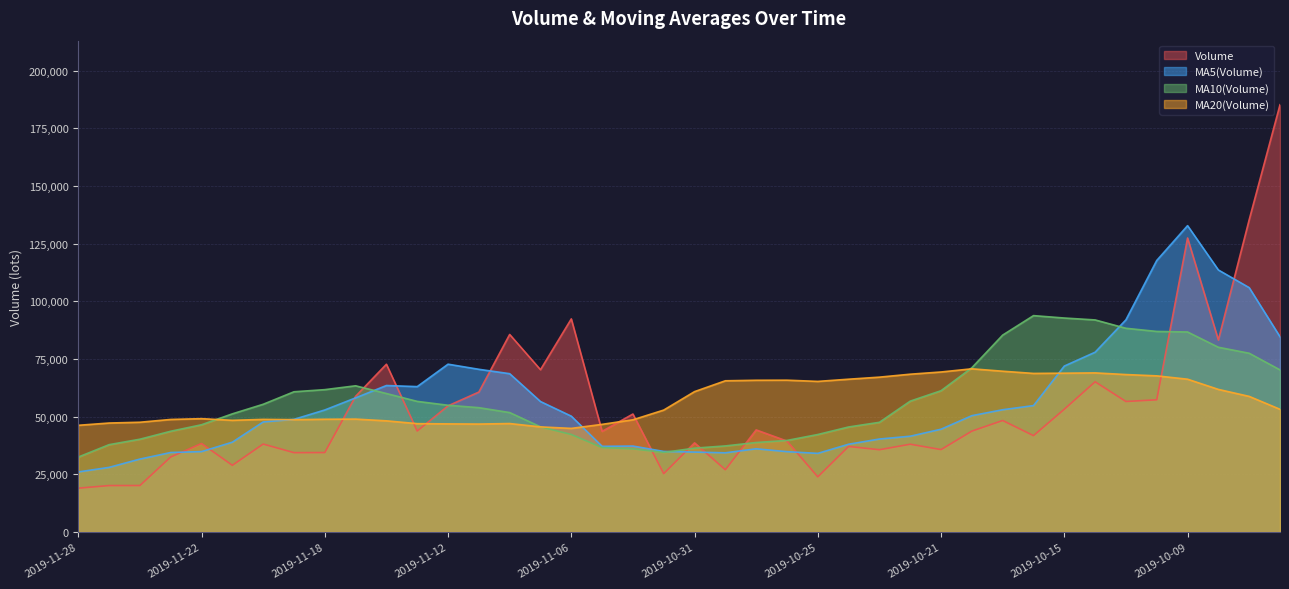

What position from the right is 2019-10-10?

5